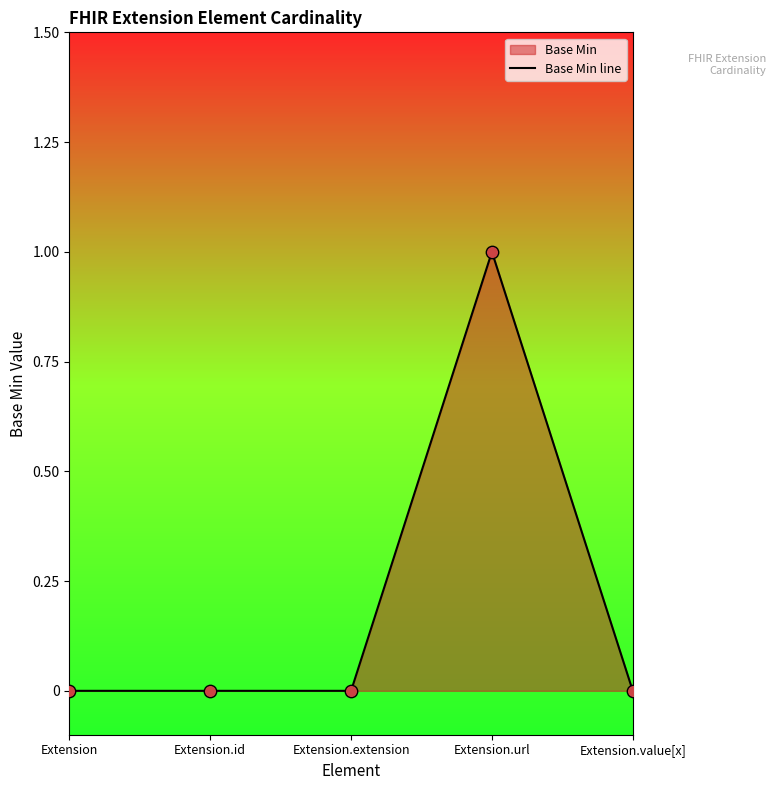

What is the change in value from Extension.id to Extension.url?

+1